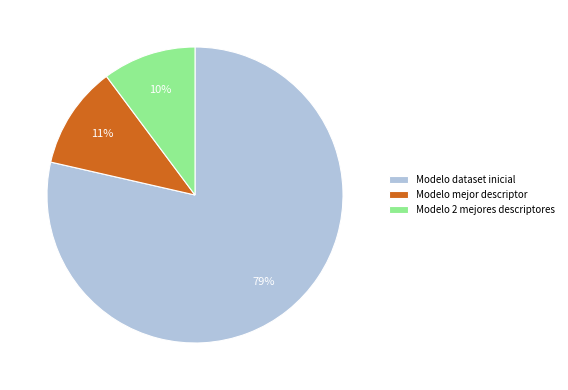

How many slices are in this pie chart?

3